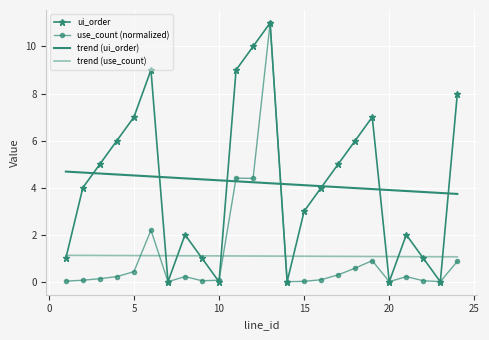

Rank the categories by ui_order value from lowest to highest.

7, 10, 14, 20, 23, 1, 9, 22, 8, 21, 15, 2, 16, 3, 17, 4, 18, 5, 19, 24, 6, 11, 12, 13